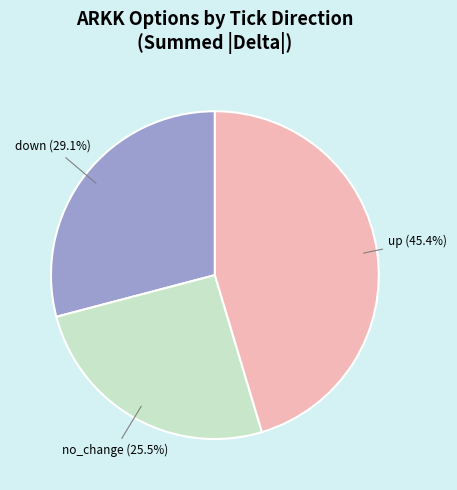

To the nearest percent, what is the average slice percentage?

33%